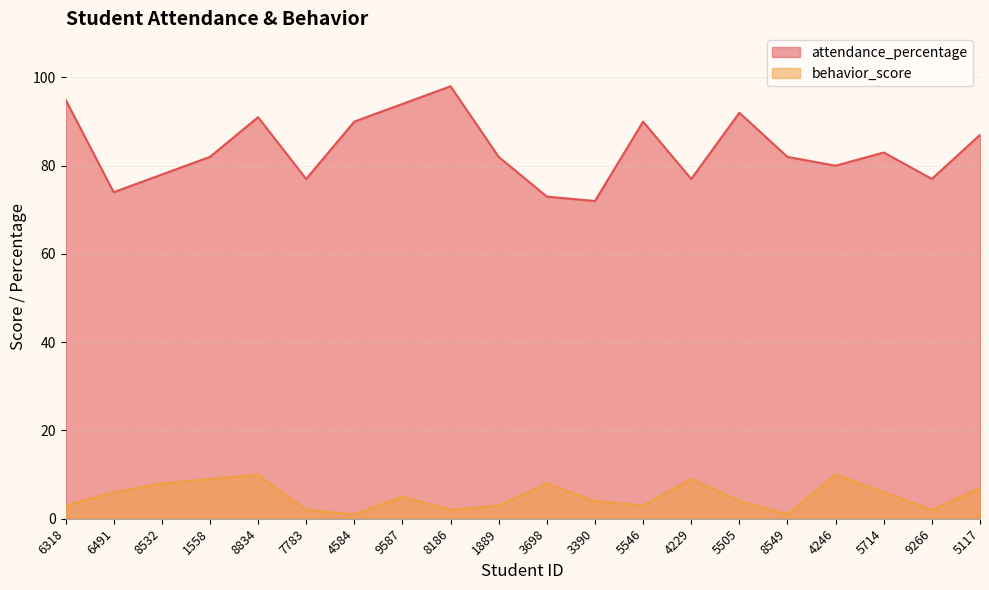

At which category does attendance_percentage reach its first local peak?

8834